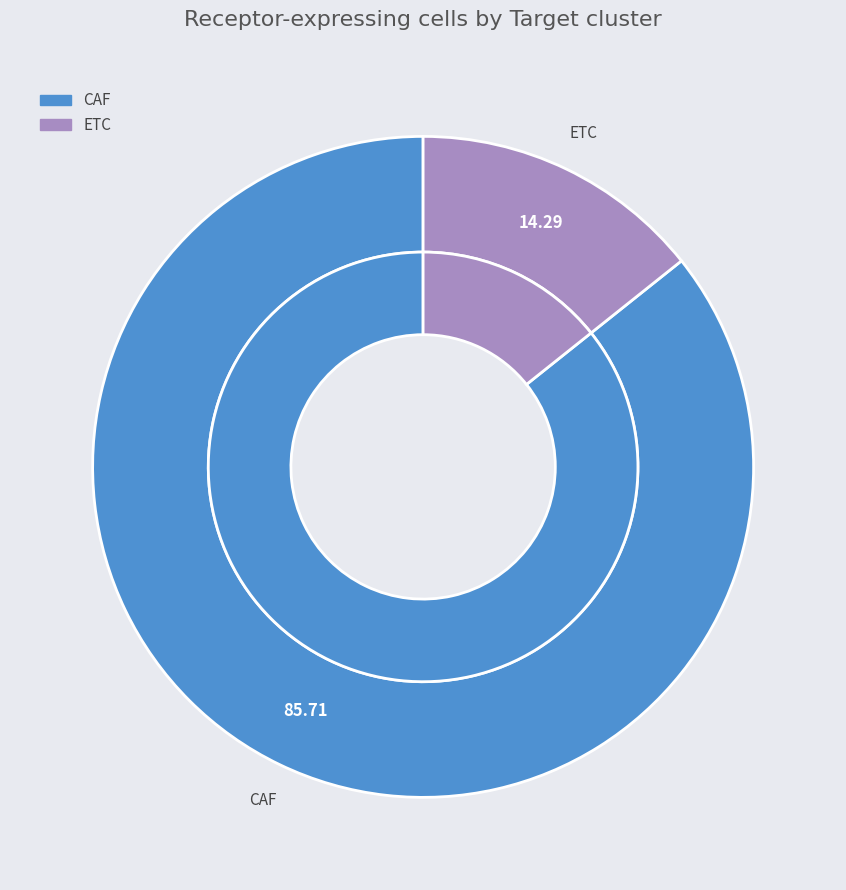

How many slices are in this pie chart?

2